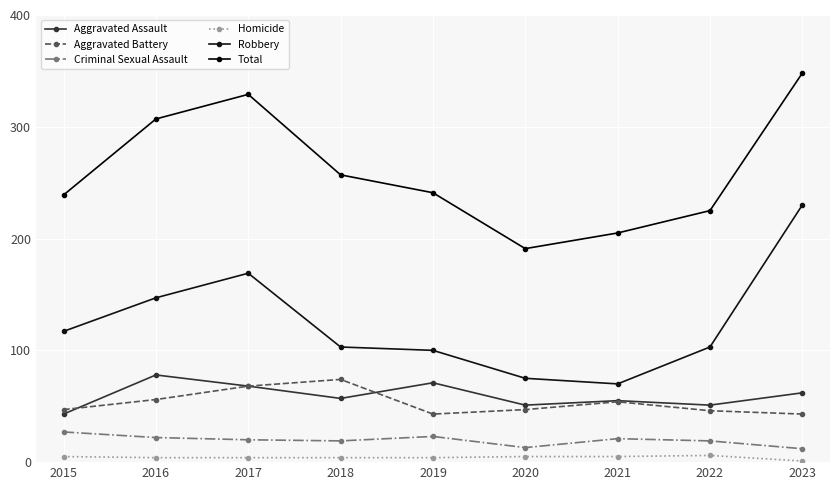

True or false: Aggravated Battery has more than 0 interior local peaks.

True